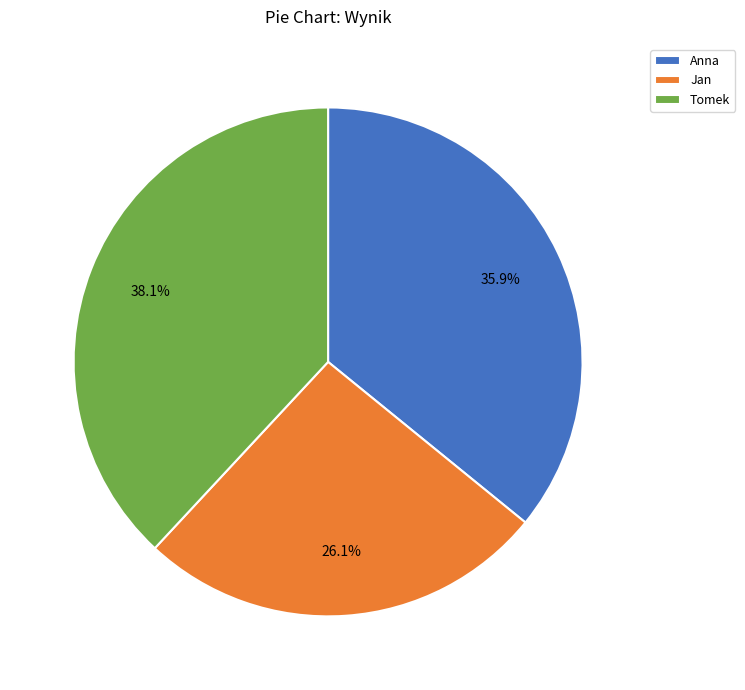

Does Jan account for over 50% of the chart?

No